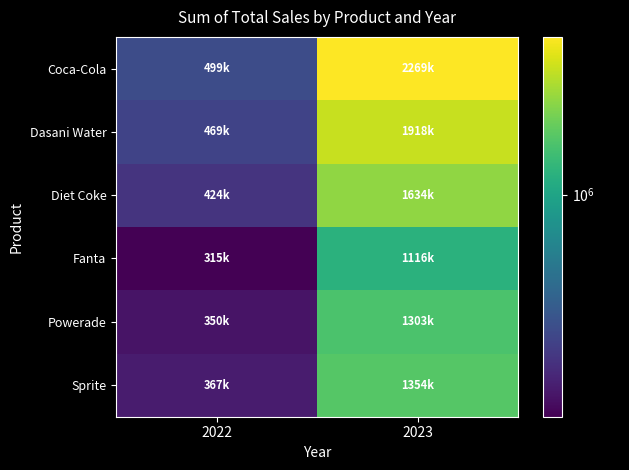

List the series in order of their peak value, lowest first.

Fanta, Powerade, Sprite, Diet Coke, Dasani Water, Coca-Cola